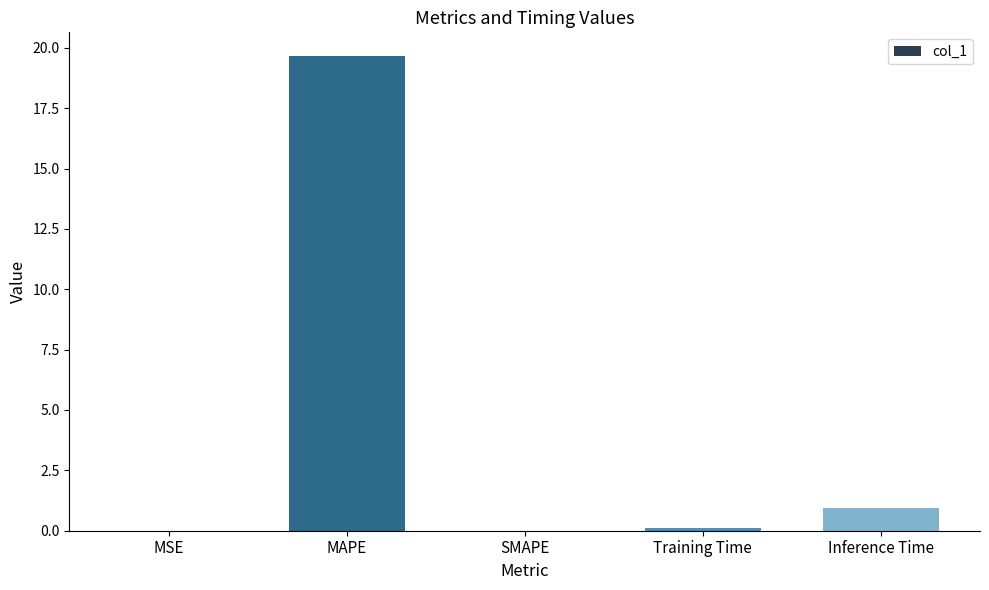

Does the chart contain stacked bars?

No